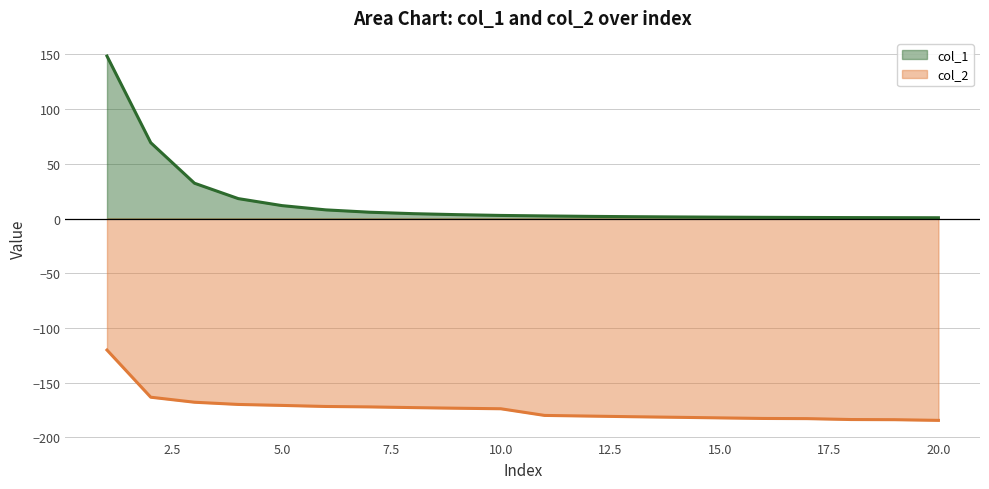

Reading right to left, what are all the values shown in this chart?

col_1: 0.7	0.8	0.8	1.0	1.1	1.2	1.4	1.7	2.0	2.4	2.8	3.5	4.4	5.8	7.9	11.8	18.2	32.3	69.3	148.5
col_2: -184.5	-183.9	-183.8	-182.9	-182.8	-182.2	-181.7	-181.2	-180.6	-180.0	-173.9	-173.4	-172.9	-172.2	-171.8	-170.9	-170.0	-167.9	-163.4	-120.2